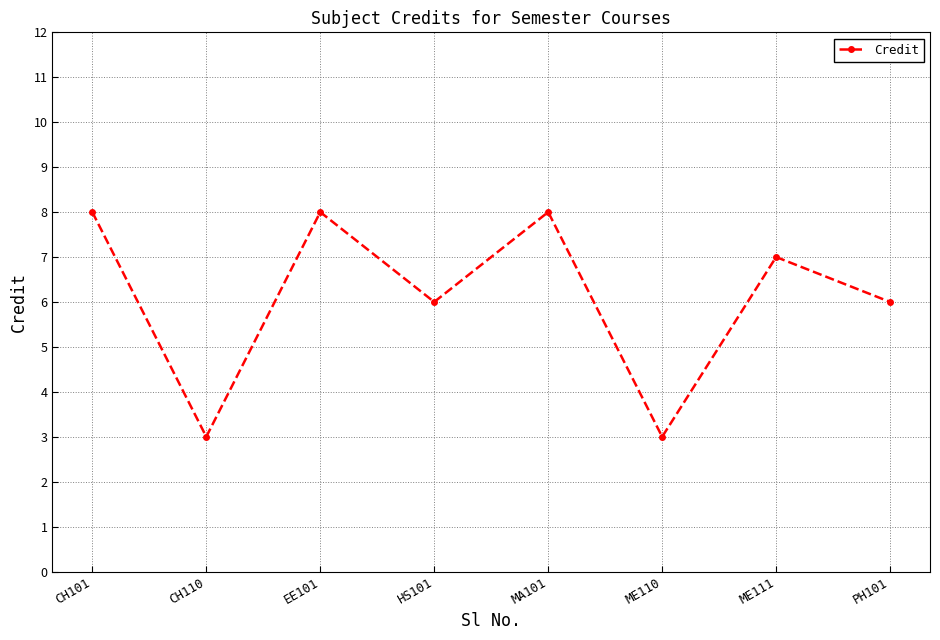

What is the label of the 1st point from the right?

PH101